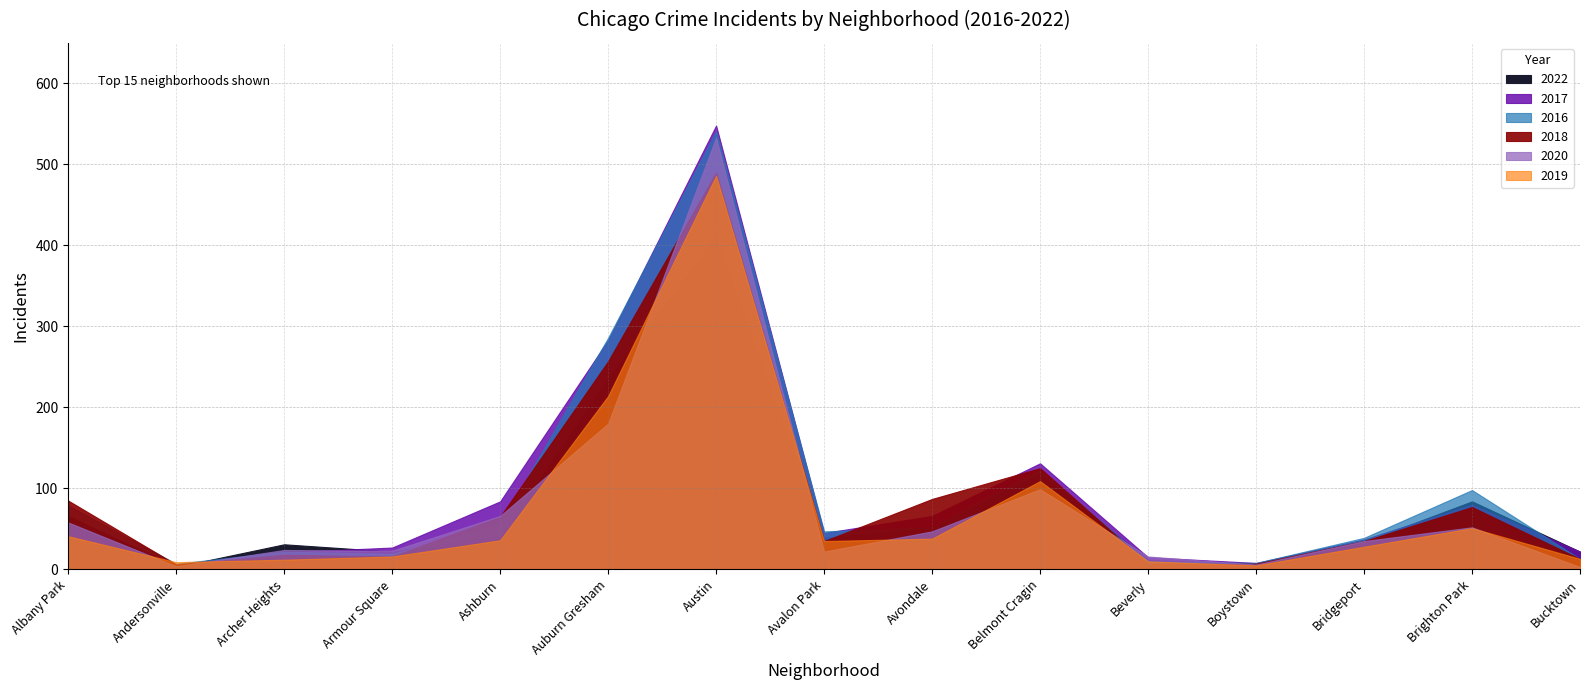

What position from the left is Ashburn?

5